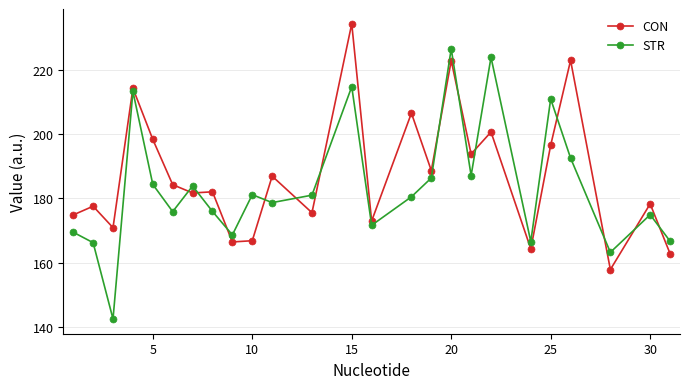

Rank the series by their maximum value, from highest to lowest.

CON, STR